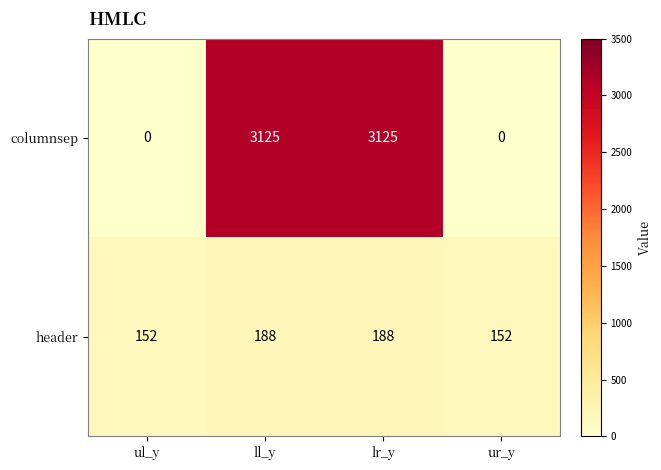

Count the number of data series in this chart.

2